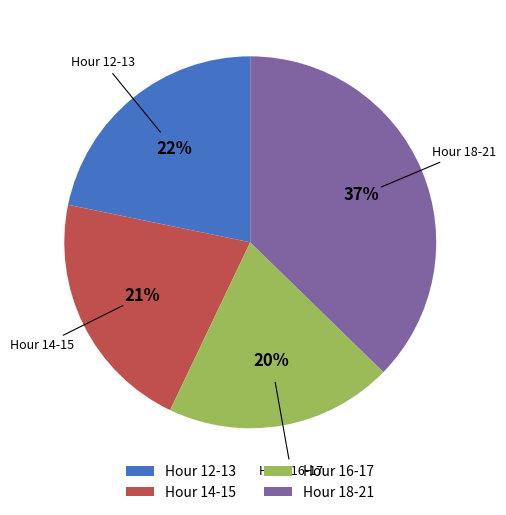

Rank the categories by value from highest to lowest.

Hour 18-21, Hour 12-13, Hour 14-15, Hour 16-17